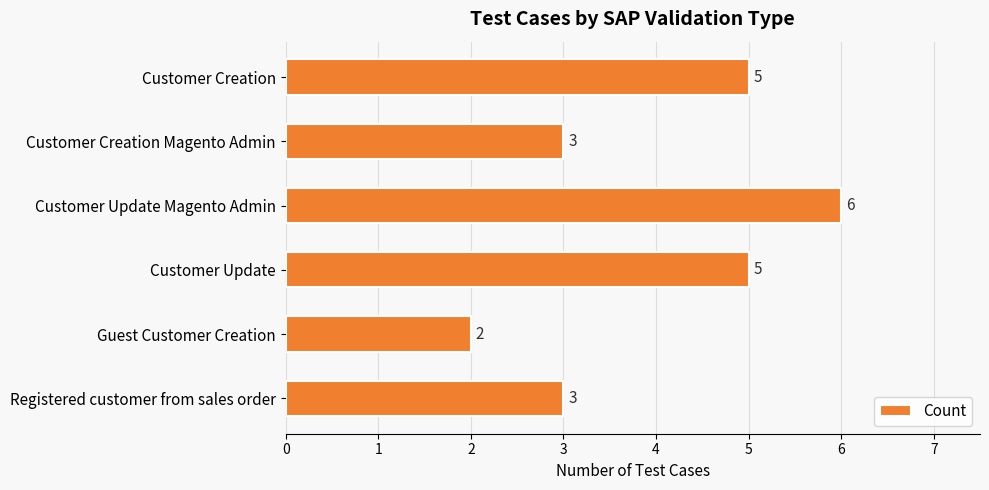

What is the average value?

4